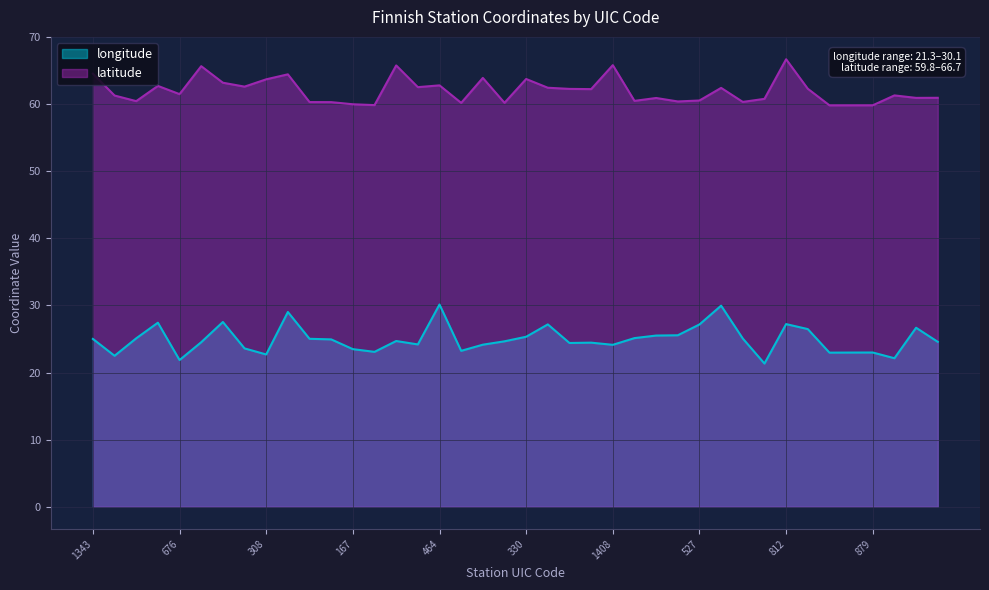

True or false: latitude and longitude cross at least once.

False